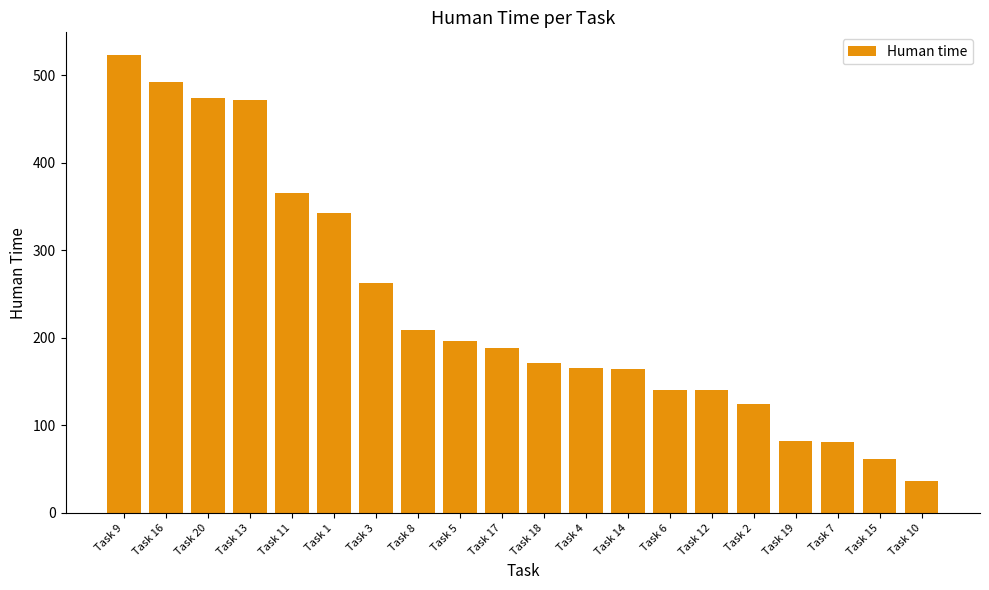

Which category has the highest value across all series?

Task 9